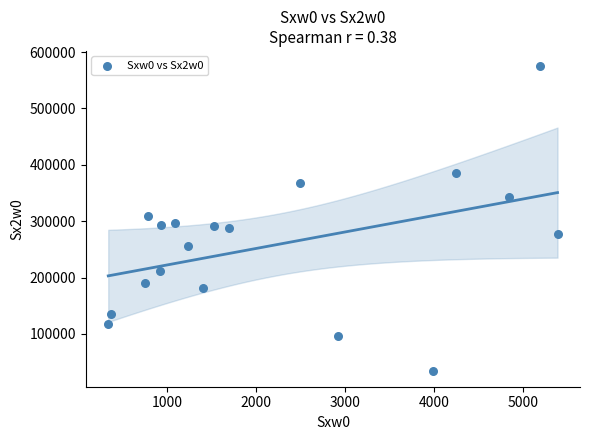

What is the range of X values (max minus min)?

5049